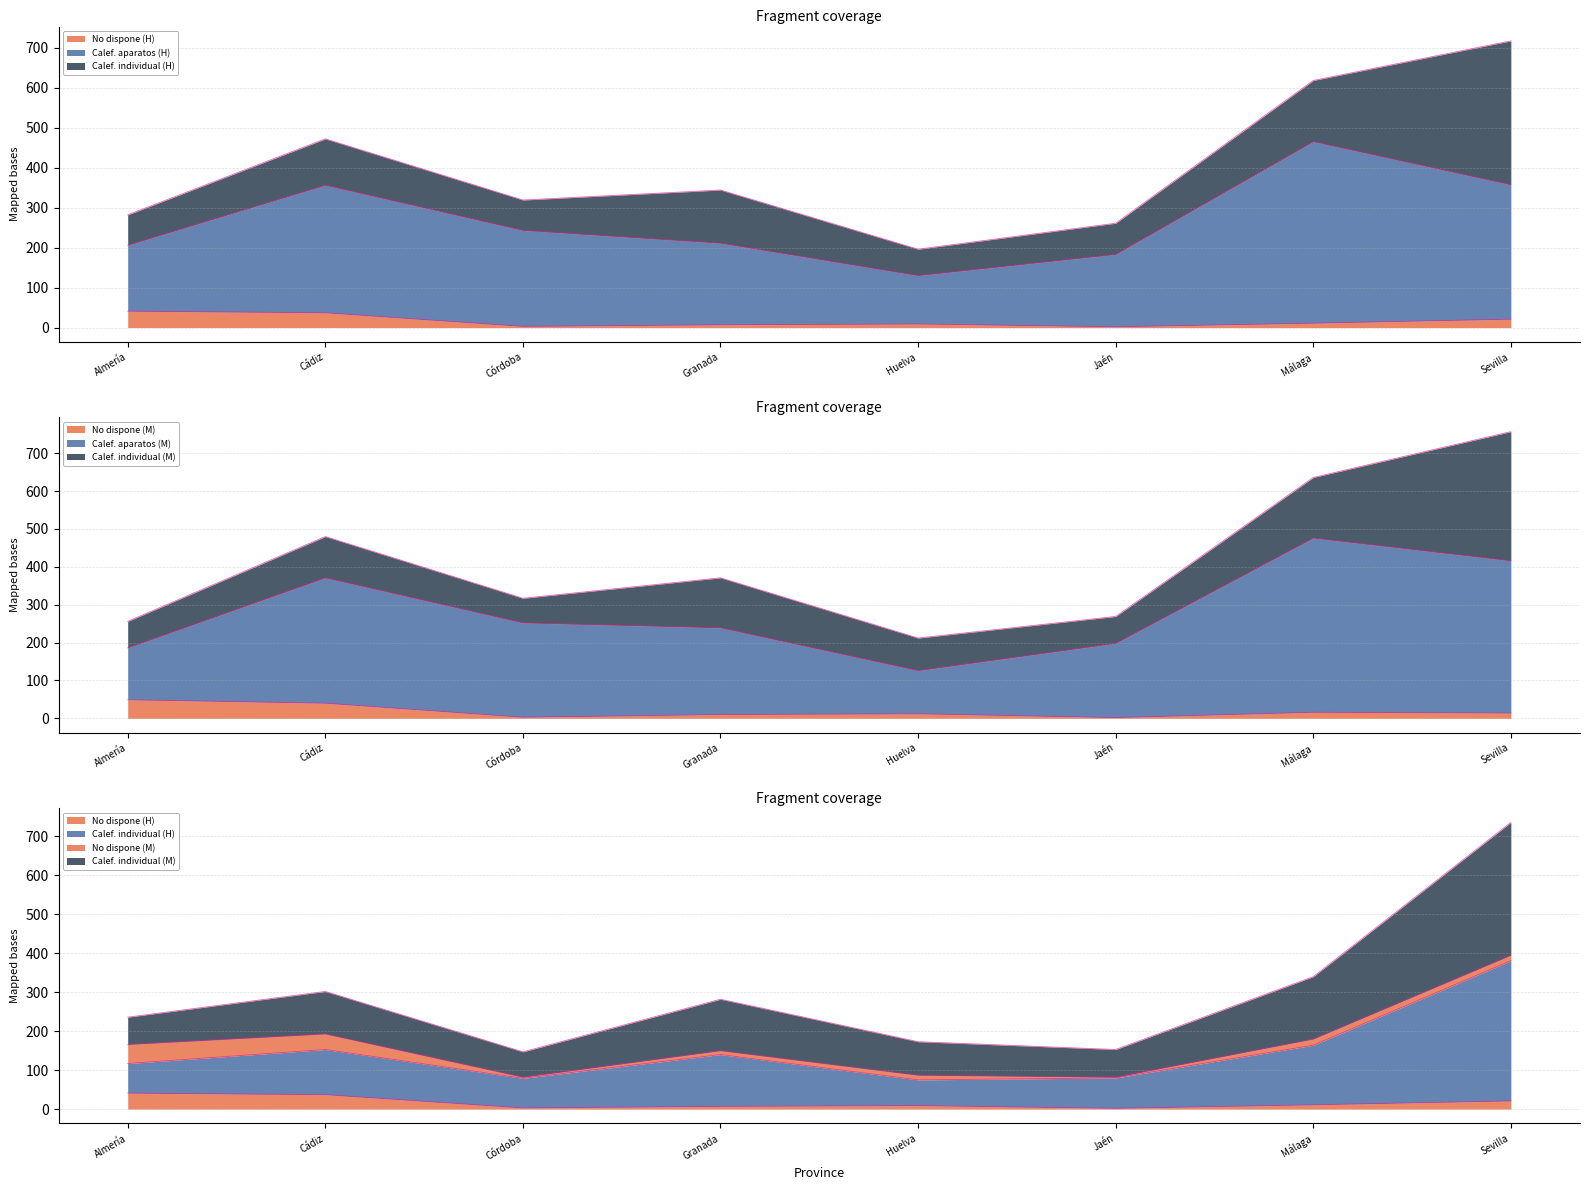

What are all the series names shown in the legend?

No dispone de calefacción (Hombre), Calefacción con aparatos (Hombre), Calefacción individual y/o colectiva (Hombre), No dispone de calefacción (Mujer), Calefacción con aparatos (Mujer), Calefacción individual y/o colectiva (Mujer)